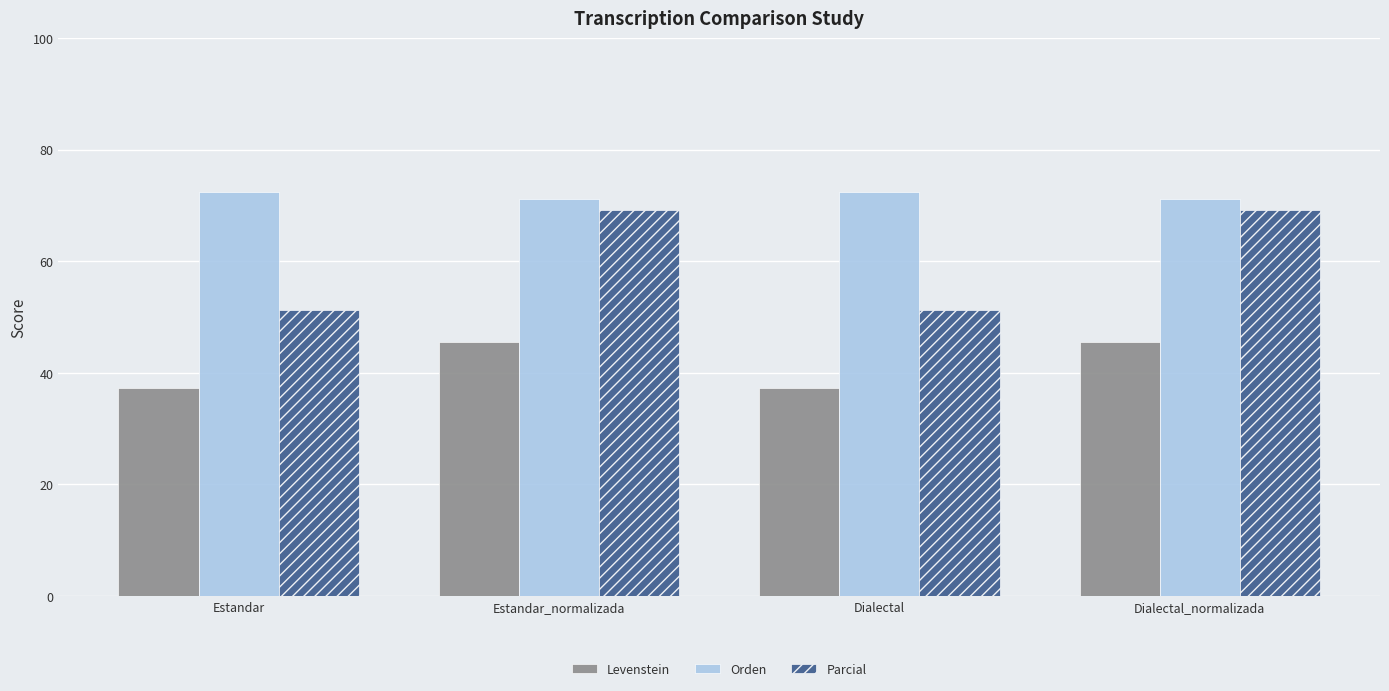

What is the approximate value of Orden at Estandar?

72.4